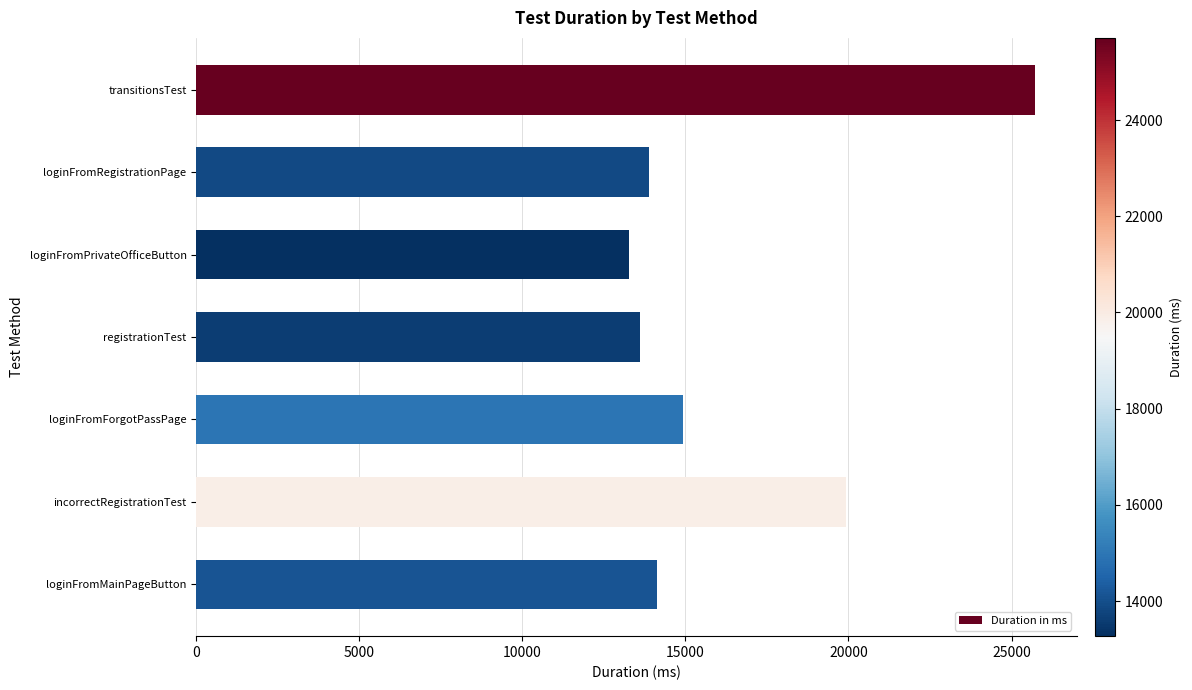

How many bars are there in total?

7